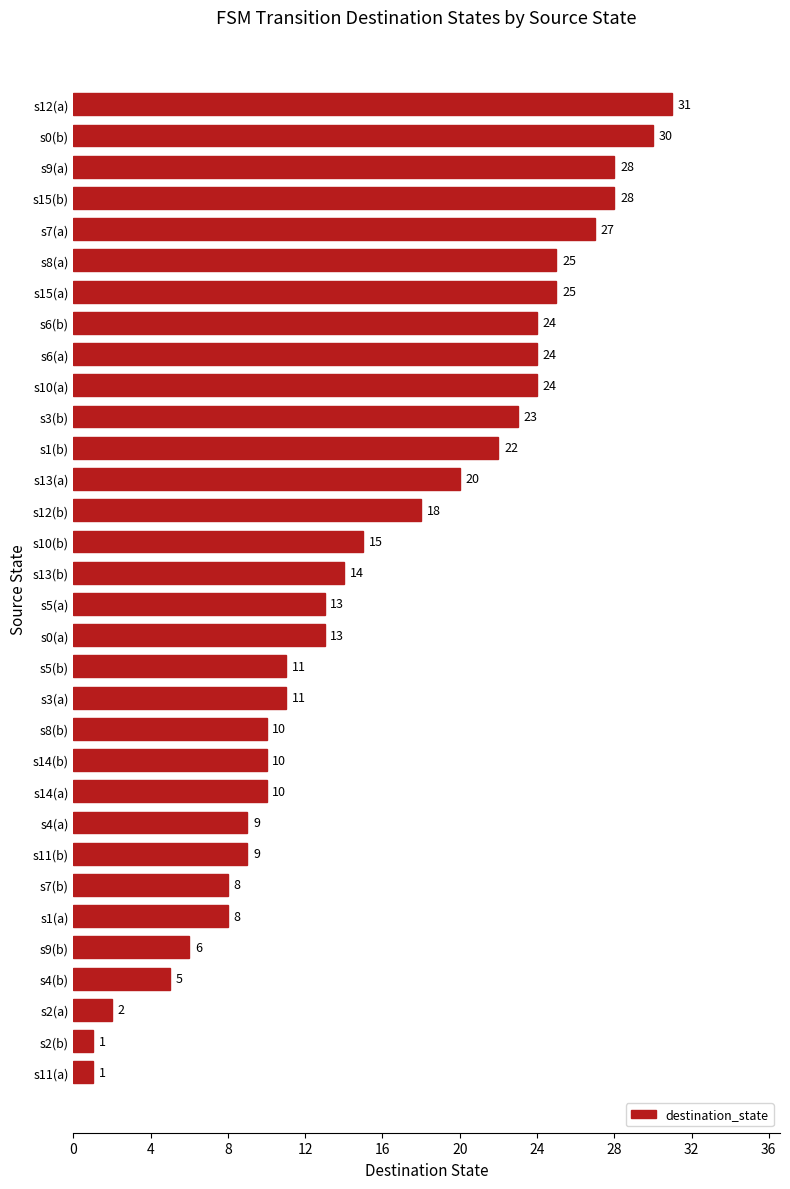

What is the value of the 10th bar from the top?

24